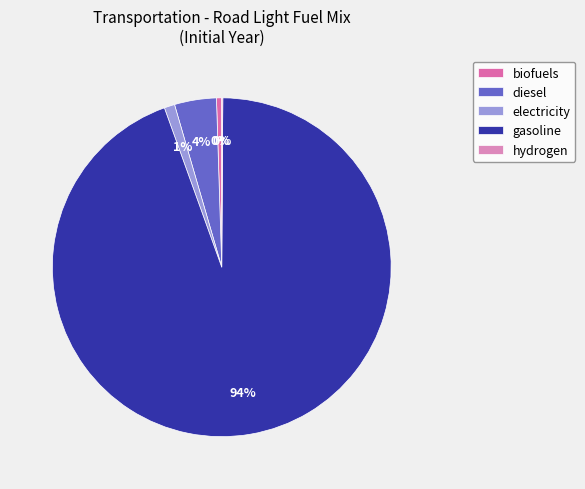

What percentage is NOT represented by gasoline?

5.6%